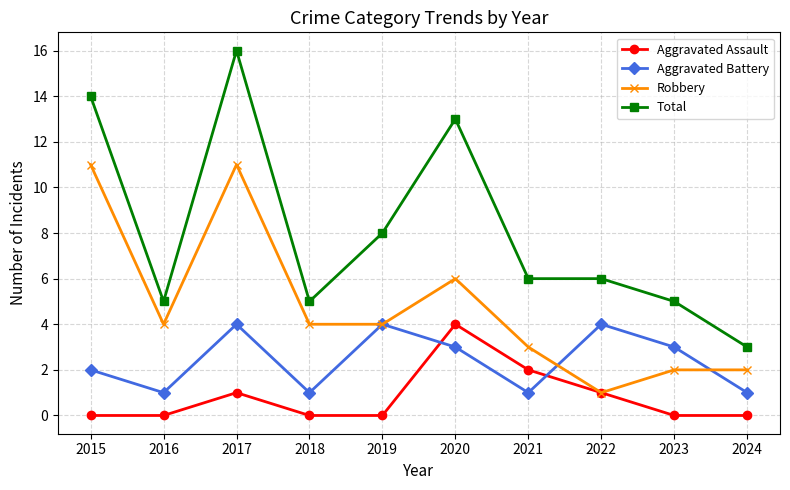

How many series are shown in this chart?

4